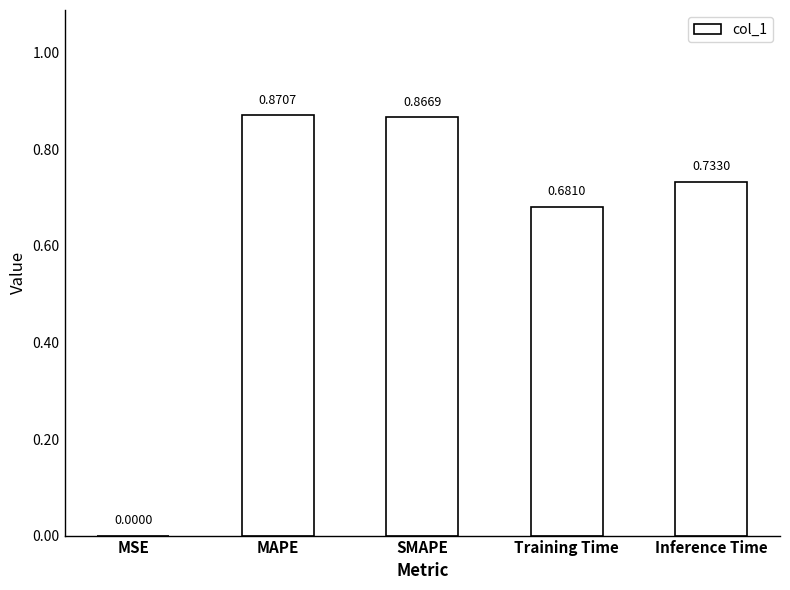

What is the sum of all values?

3.2